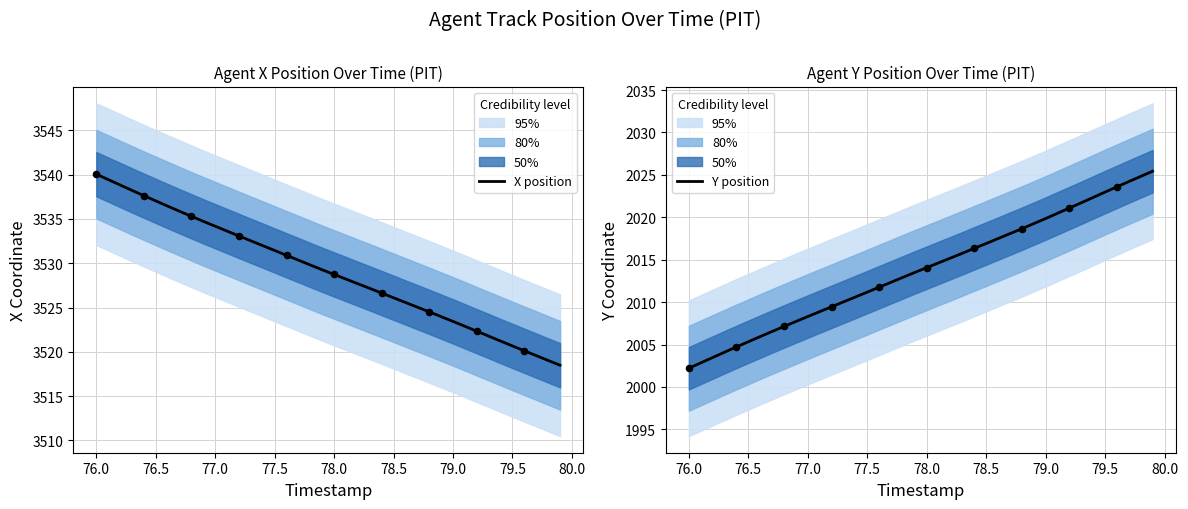

What is the minimum value for X position?

3518.5